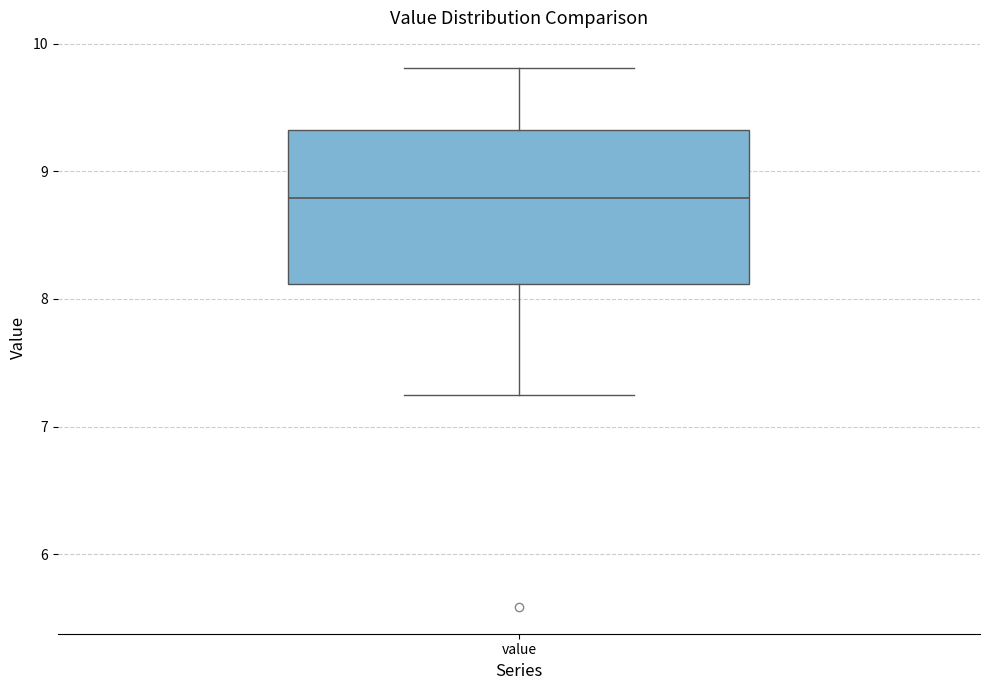

Where is the upper edge of the box for value on the y-axis? The values are not printed on the chart, so give them approximately, as read against the axis.

9.3